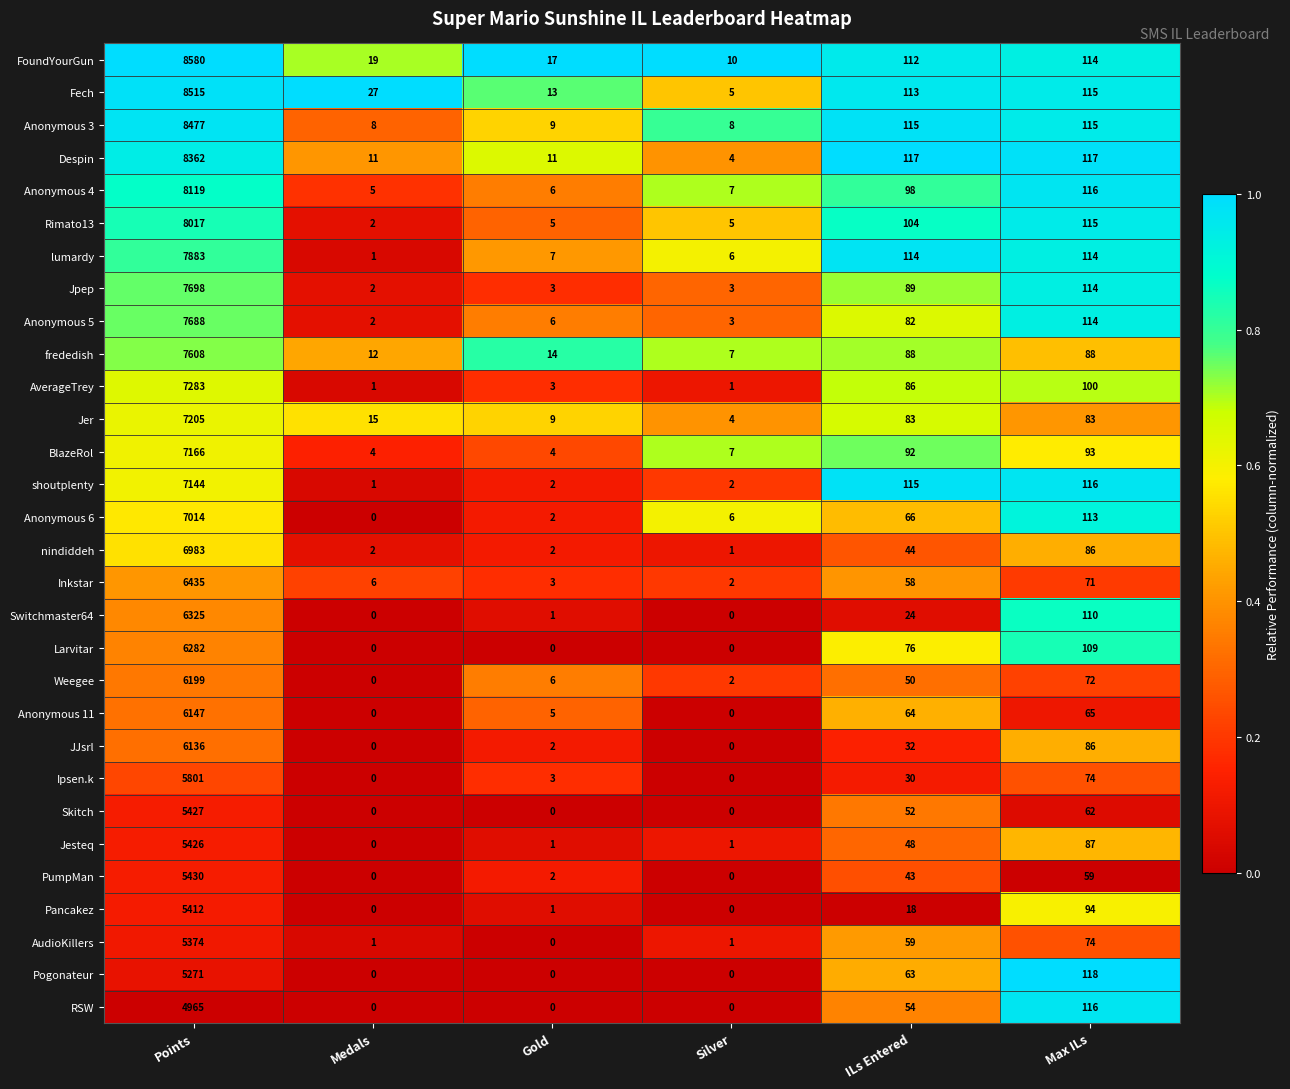

What is the total value across all series at Points?

204372